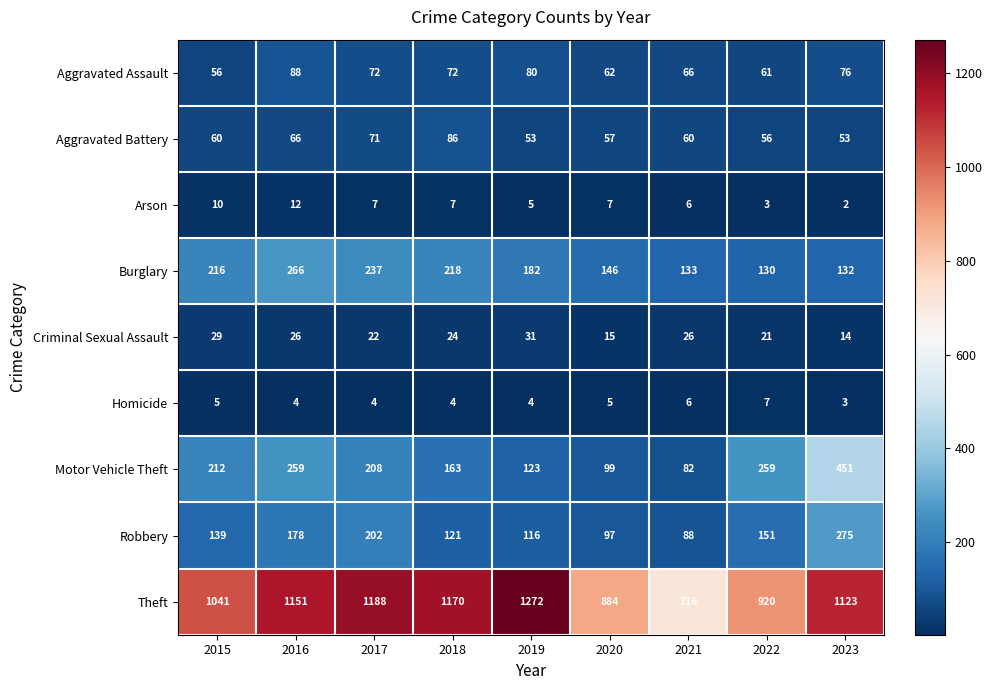

The value of Theft at 2020 is 266. True or false?

False